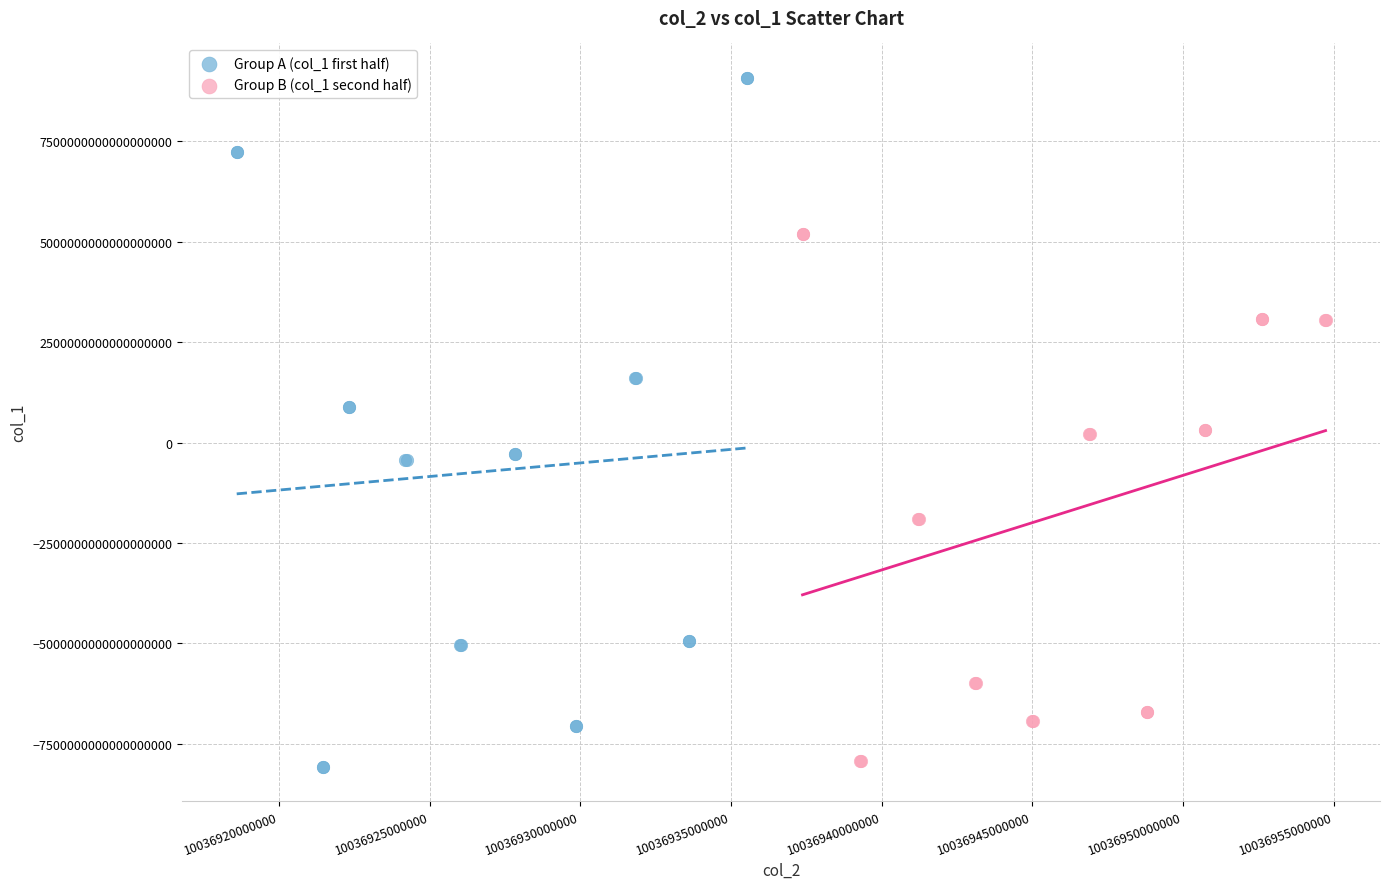

Which series has the largest Y range (max minus min)?

Group A (col_1 first half)